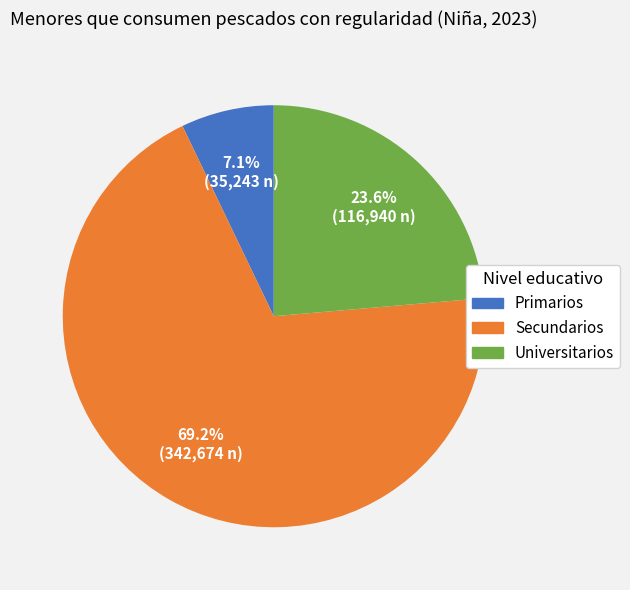

To the nearest percent, what is the combined percentage of Primarios and Universitarios?

31%